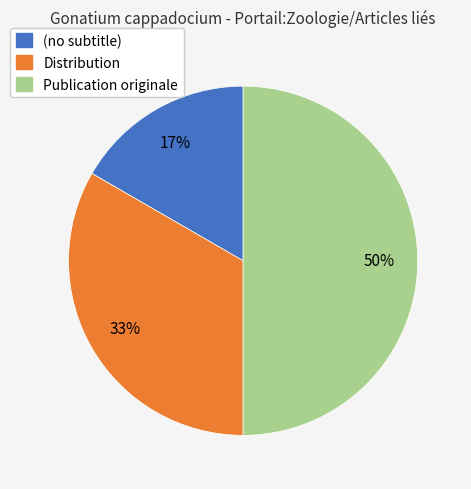

What percentage is the Publication originale slice, to the nearest percent?

50%